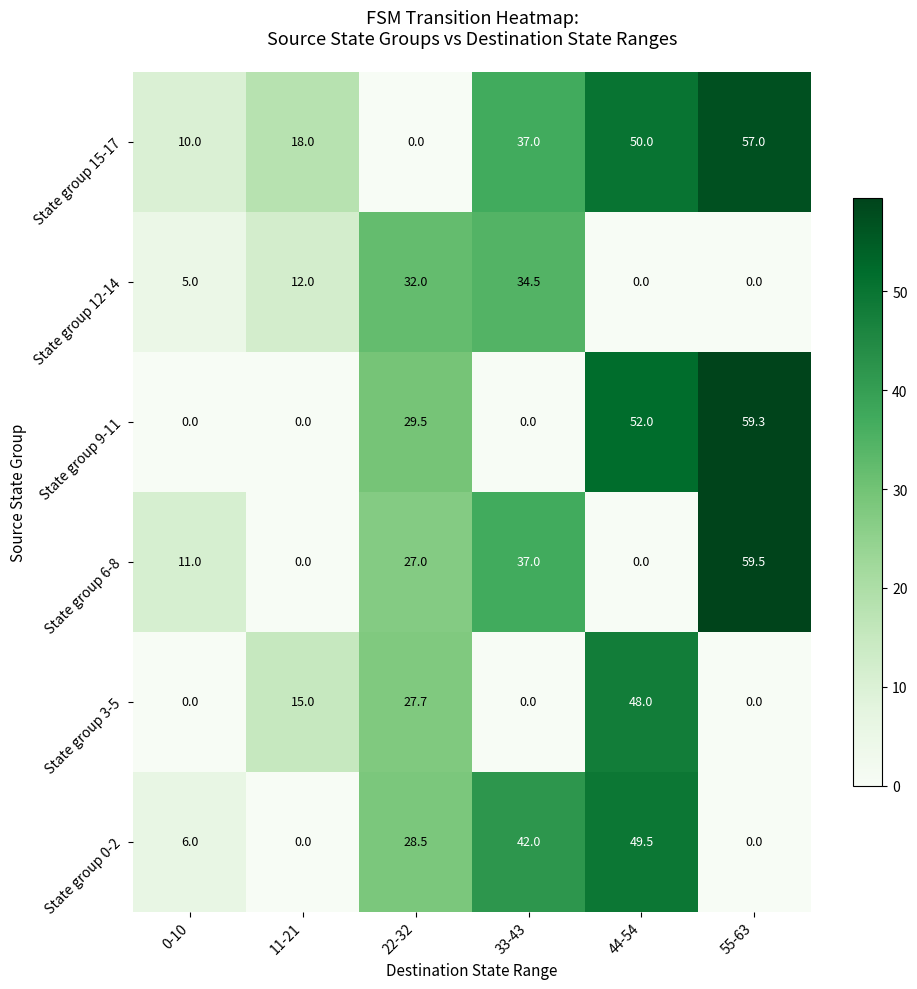

What is the difference between the highest and lowest values at 22-32?

32.0